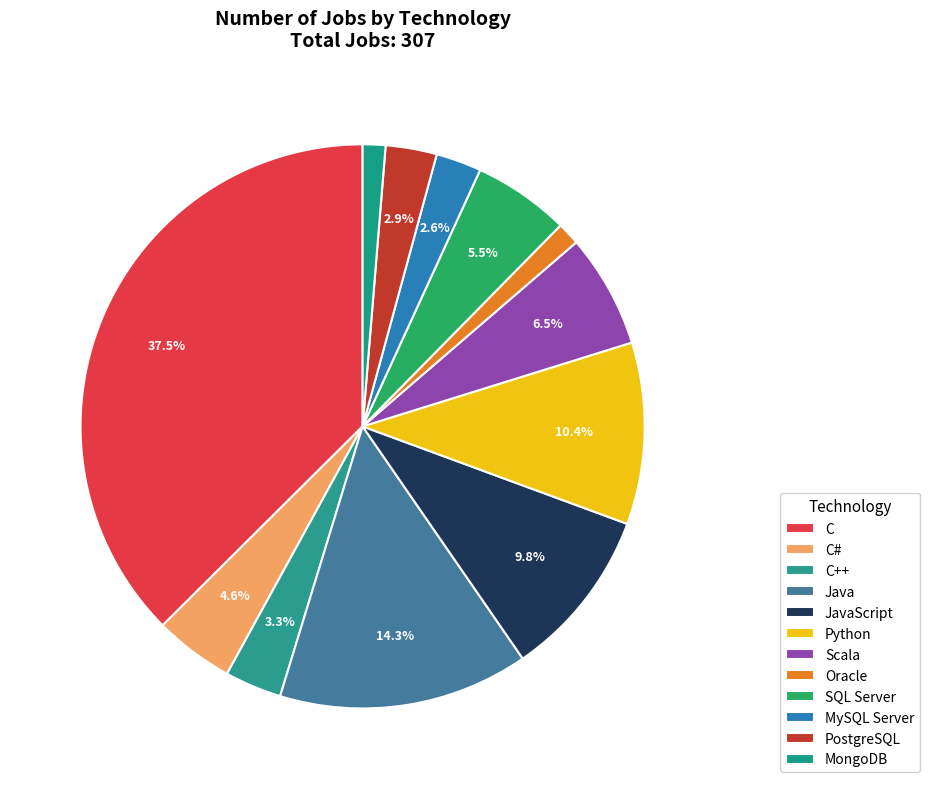

How many segments does this pie chart have?

12